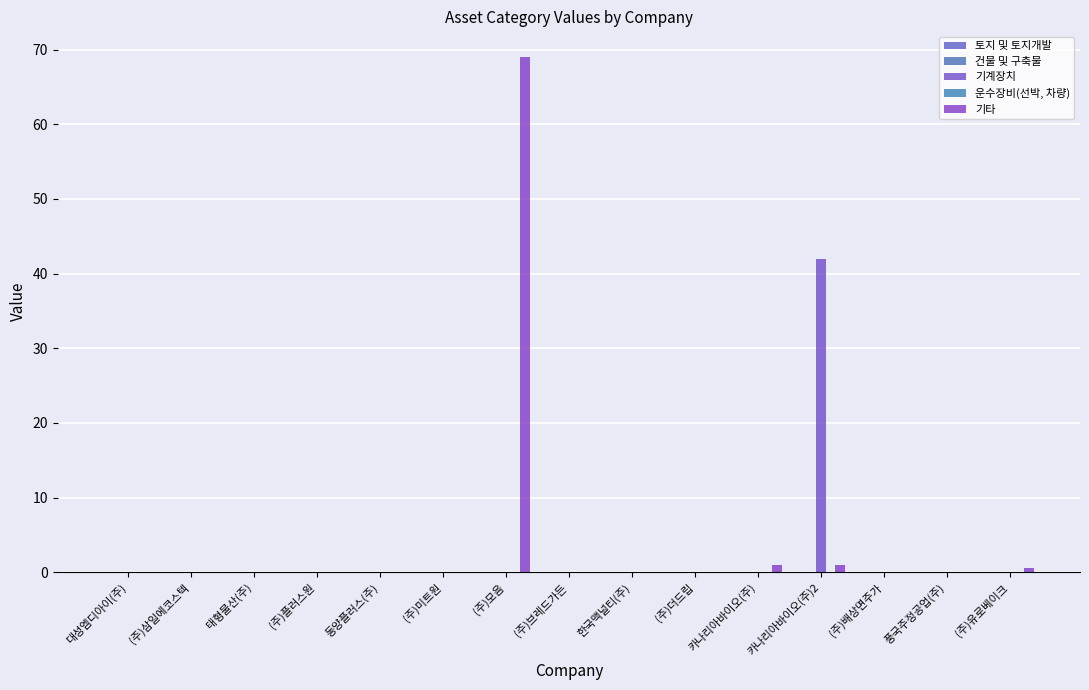

Does the chart contain stacked bars?

No